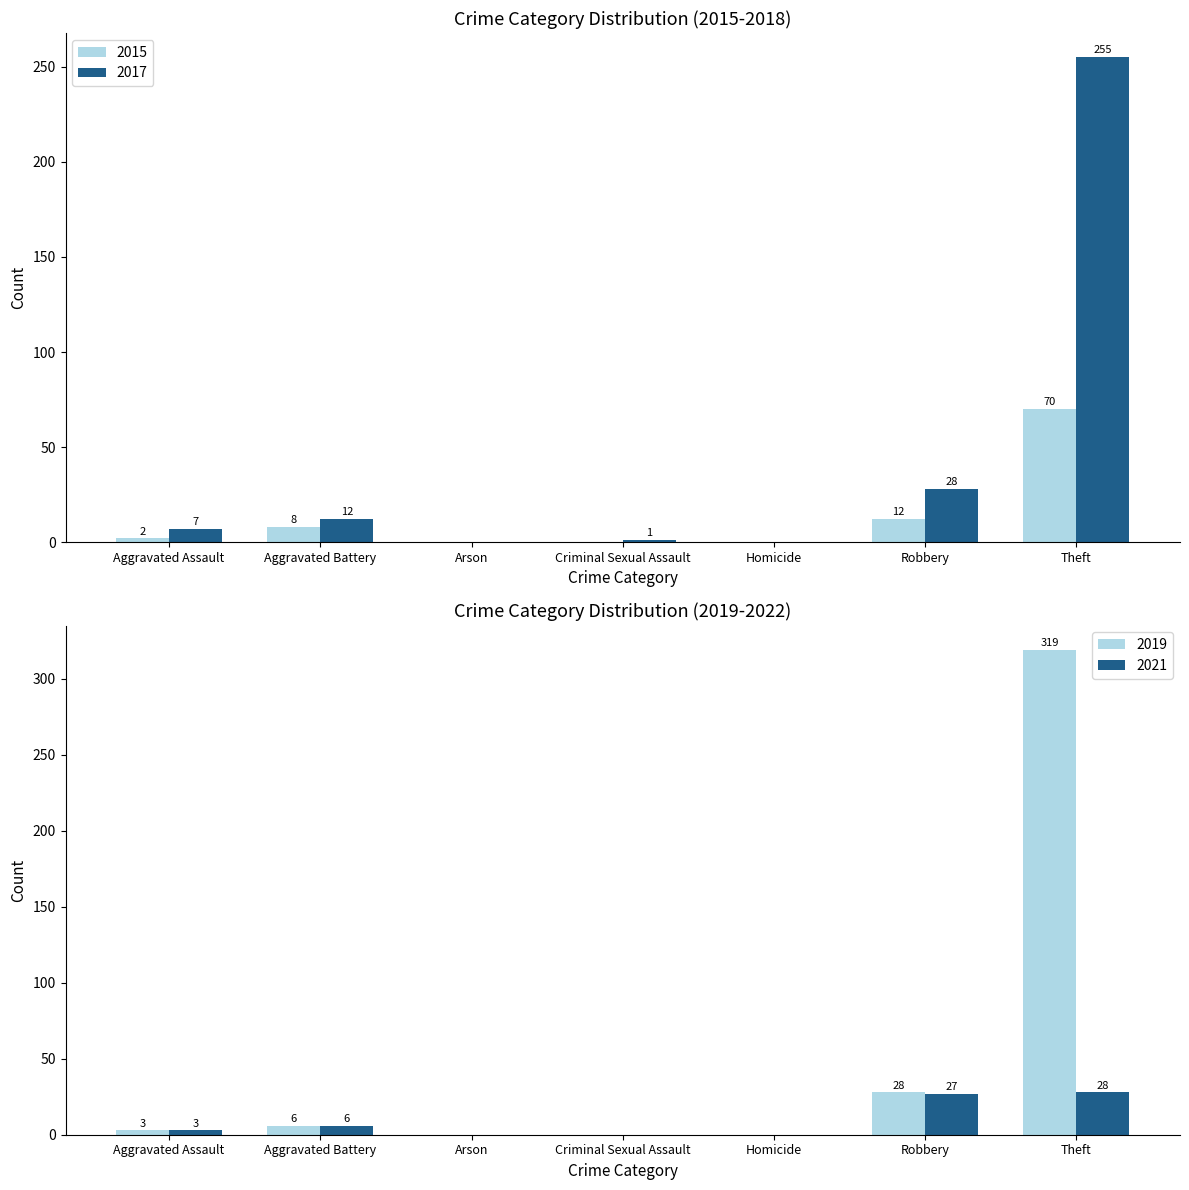

Which series has the largest total across all categories?

Recent Years (2019-2022)